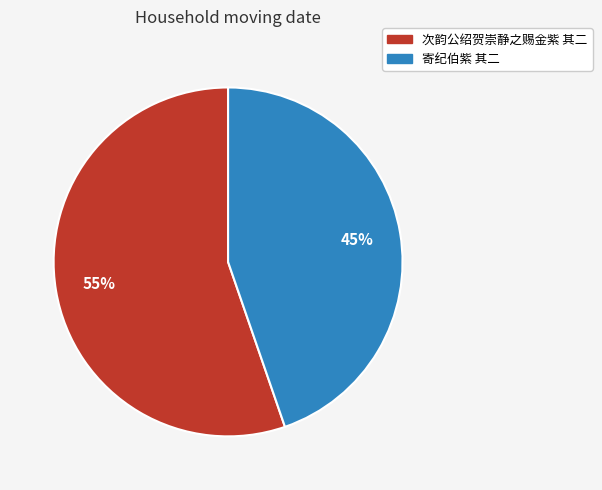

Approximately how many times larger is the value at 次韵公绍贺崇静之赐金紫 其二 compared to 寄纪伯紫 其二?

1.2